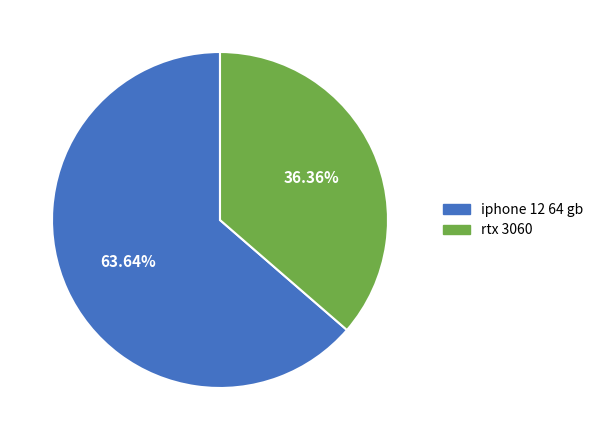

Does rtx 3060 represent more than half of the total?

No